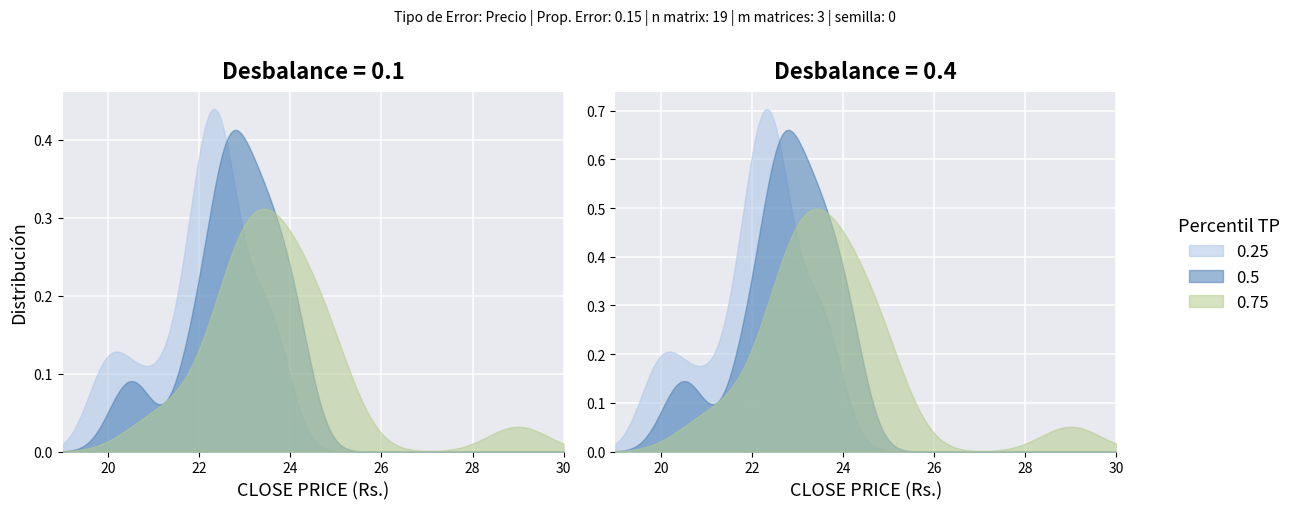

True or false: close_price and price_high cross at least once.

False